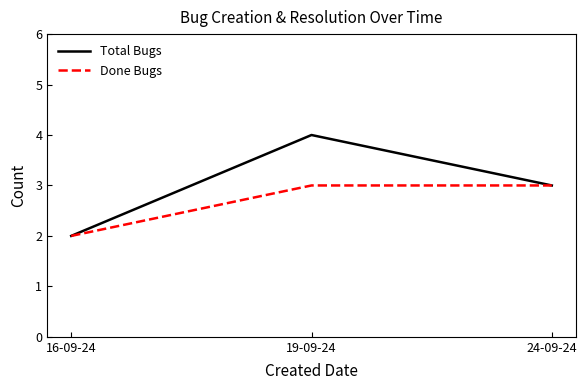

The Done Bugs series shows 1 at 19-09-24. True or false?

False